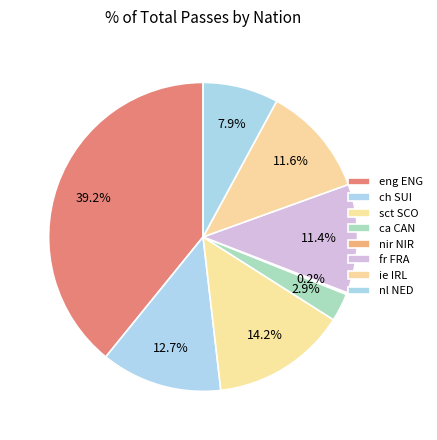

Is there a majority slice in this chart?

No